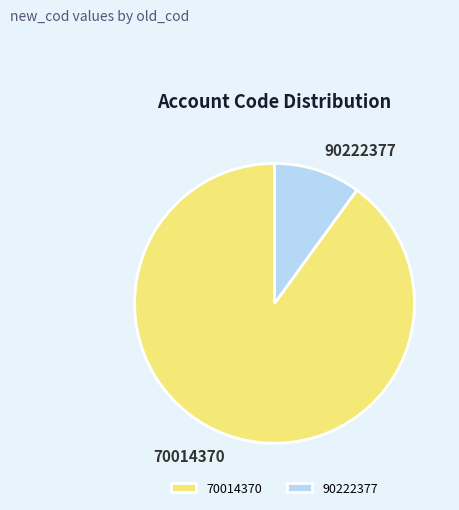

Is it true that 90222377 is 17% of the pie?

False